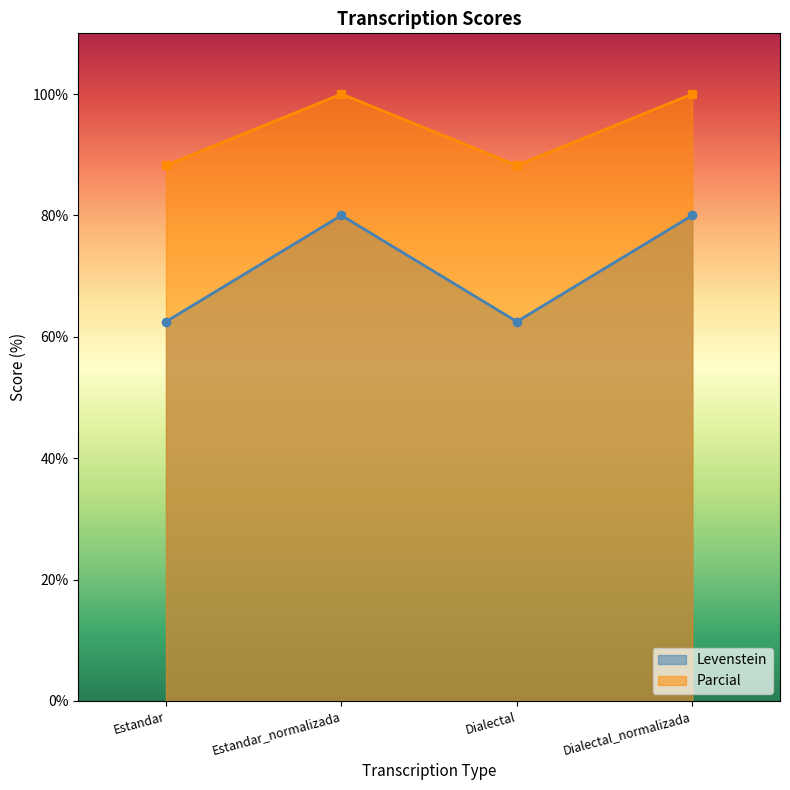

Does the chart display data point markers on the line(s)?

Yes